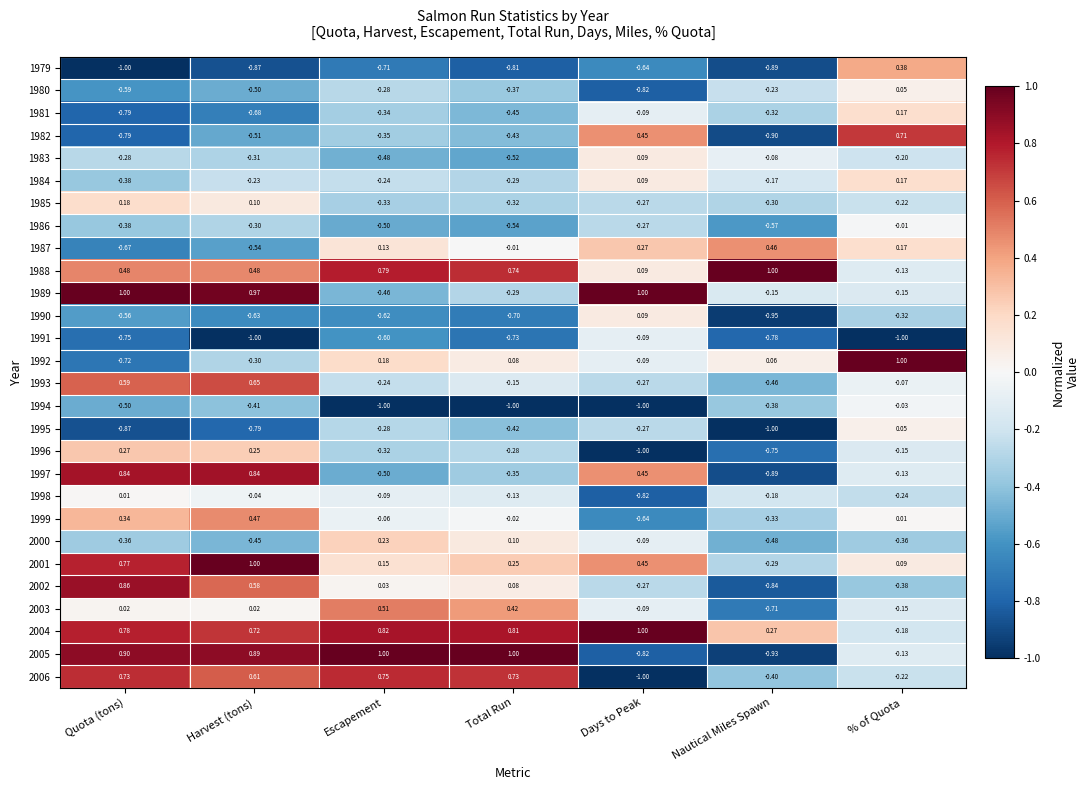

Where is 1982 nearest to the value 0?

Escapement